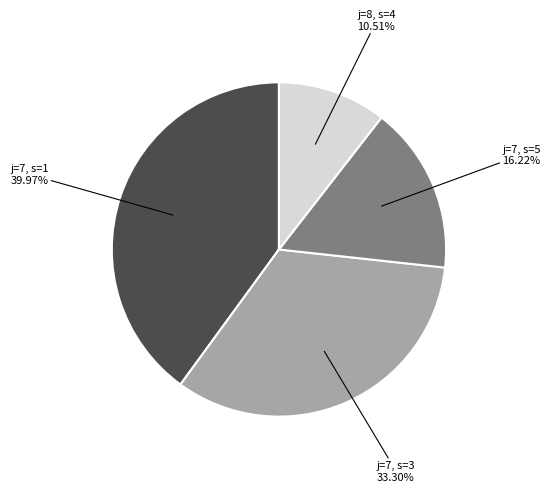

Rank the categories by value from highest to lowest.

j=7, s=1, j=7, s=3, j=7, s=5, j=8, s=4